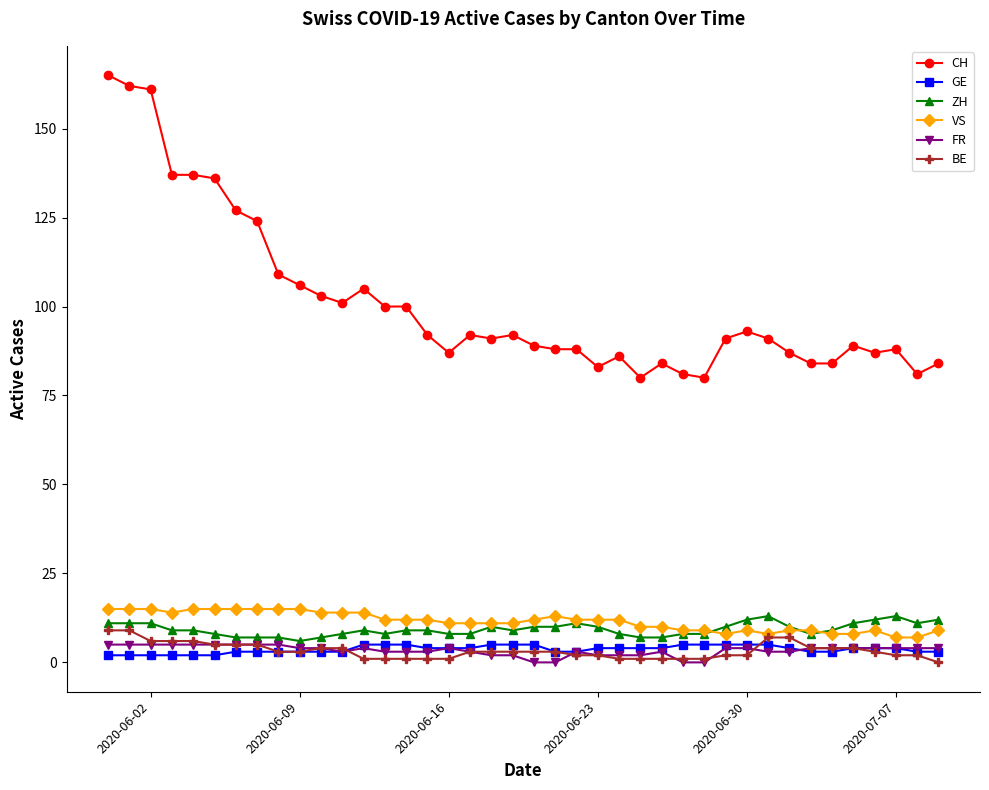

What is the highest value of the ZH series?

13